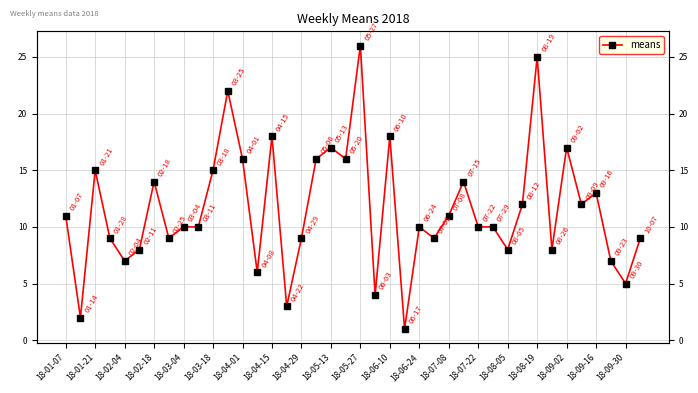

Does the chart display data point markers on the line(s)?

Yes